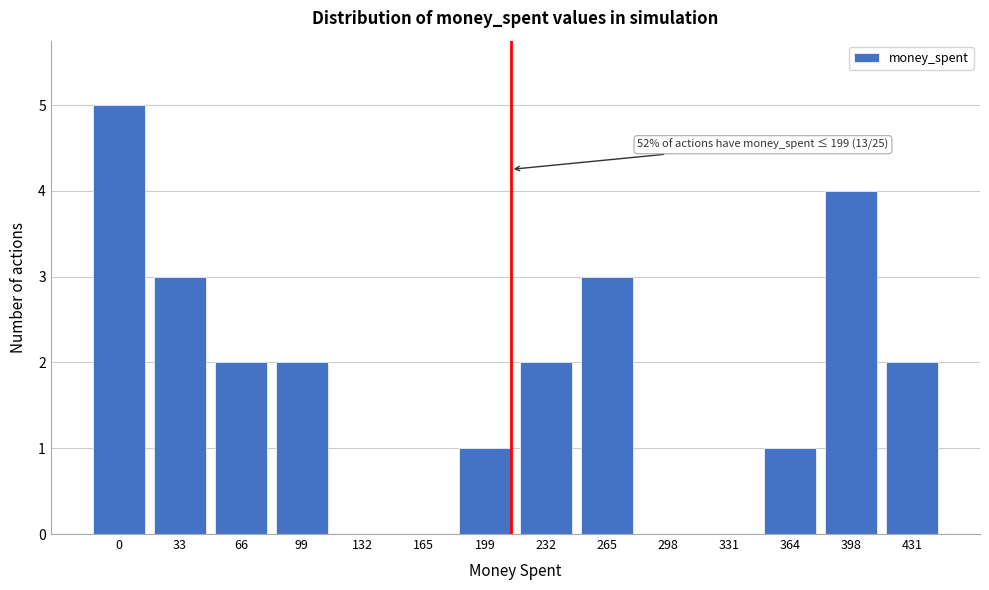

Reading left to right, what are all the values shown in this chart?

0=5	33=3	66=2	99=2	132=0	165=0	199=1	232=2	265=3	298=0	331=0	364=1	398=4	431=2